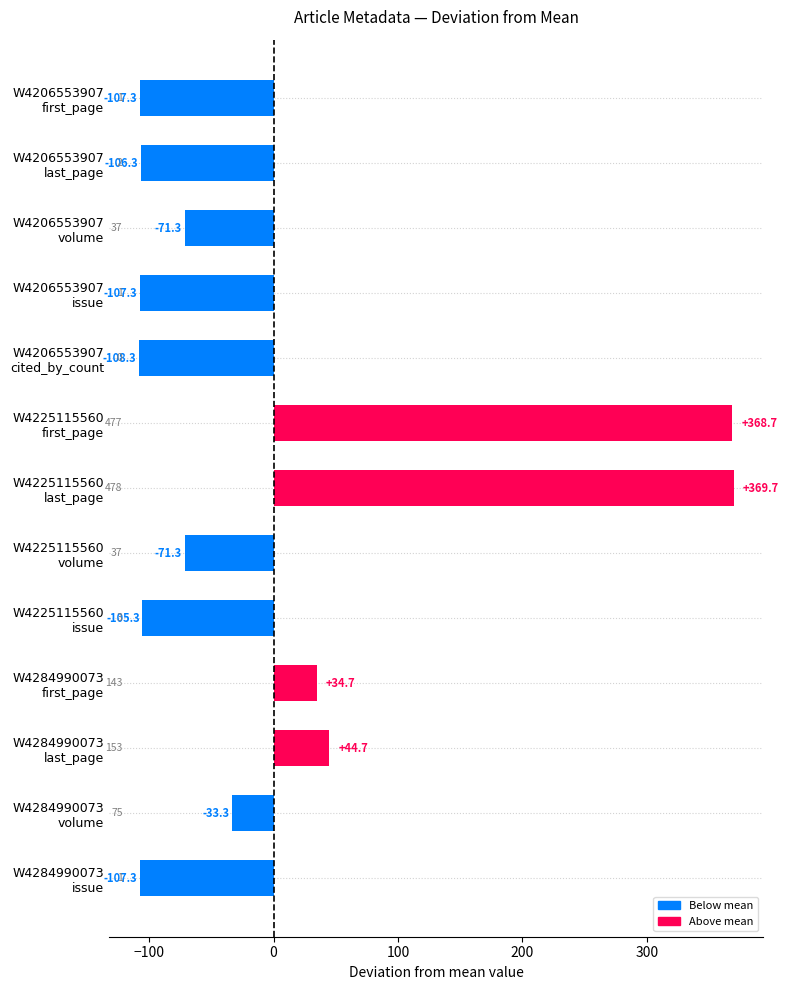

What is the difference between the second highest and minimum values?

477.0